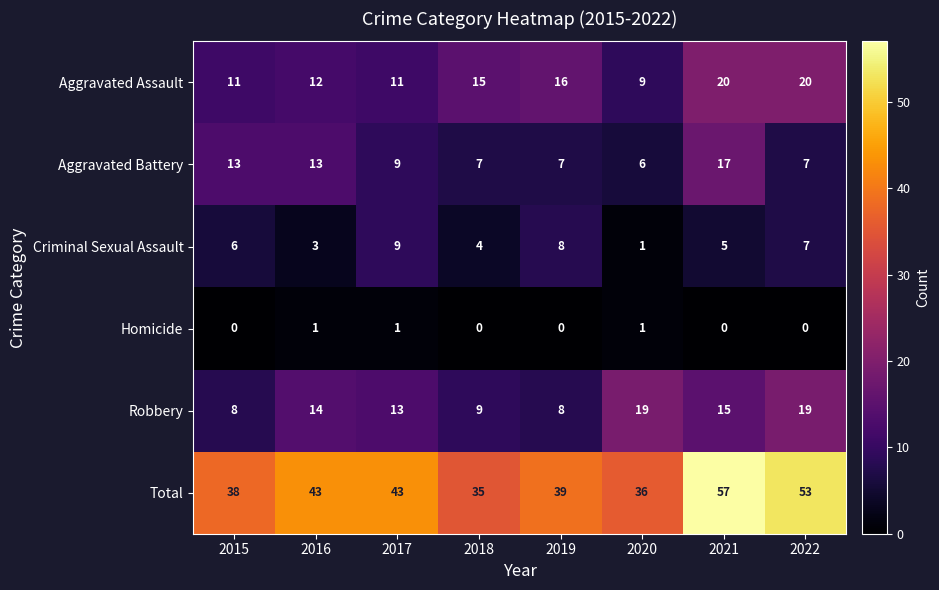

List the series in order of their peak value, highest first.

Total, Aggravated Assault, Robbery, Aggravated Battery, Criminal Sexual Assault, Homicide